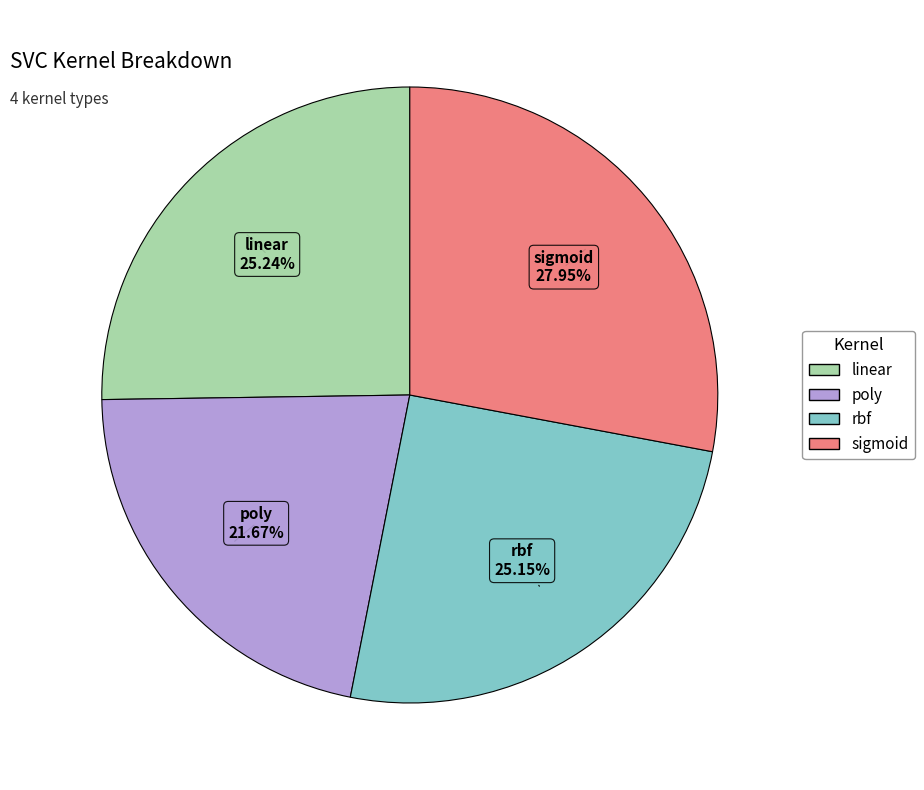

To the nearest percent, what is the combined percentage of linear and rbf?

50%